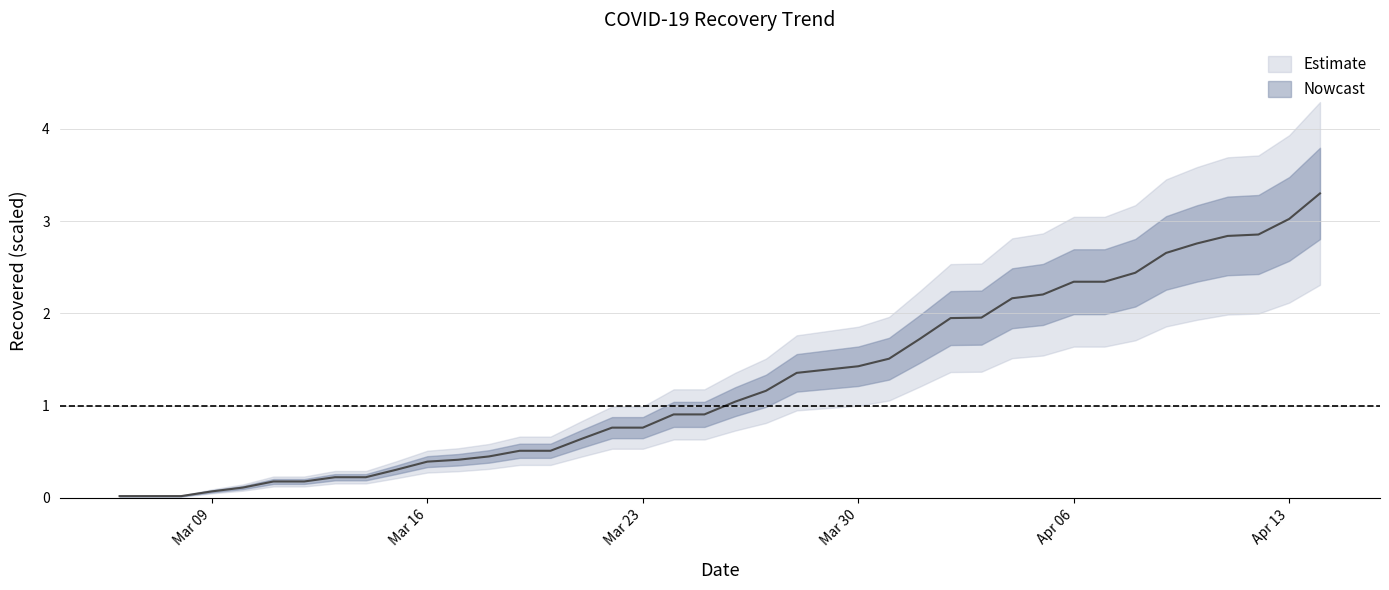

What is the label of the 15th point from the right?

2020-3-31